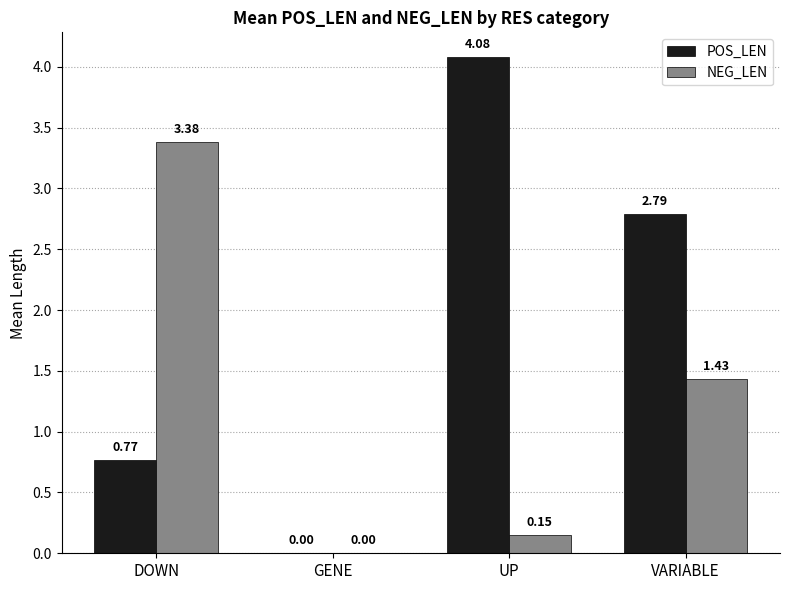

Is the value of NEG_LEN at UP greater than the value of POS_LEN at GENE?

Yes